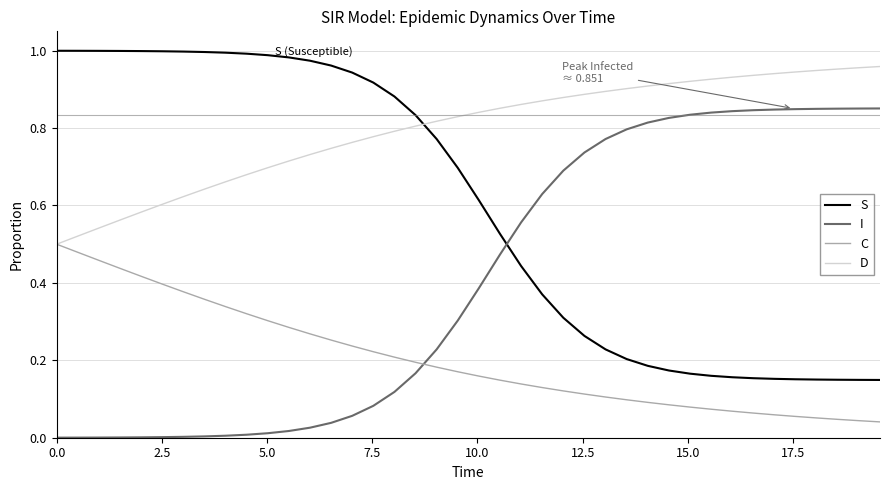

Rank the series by their average value, from lowest to highest.

C, I, S, D